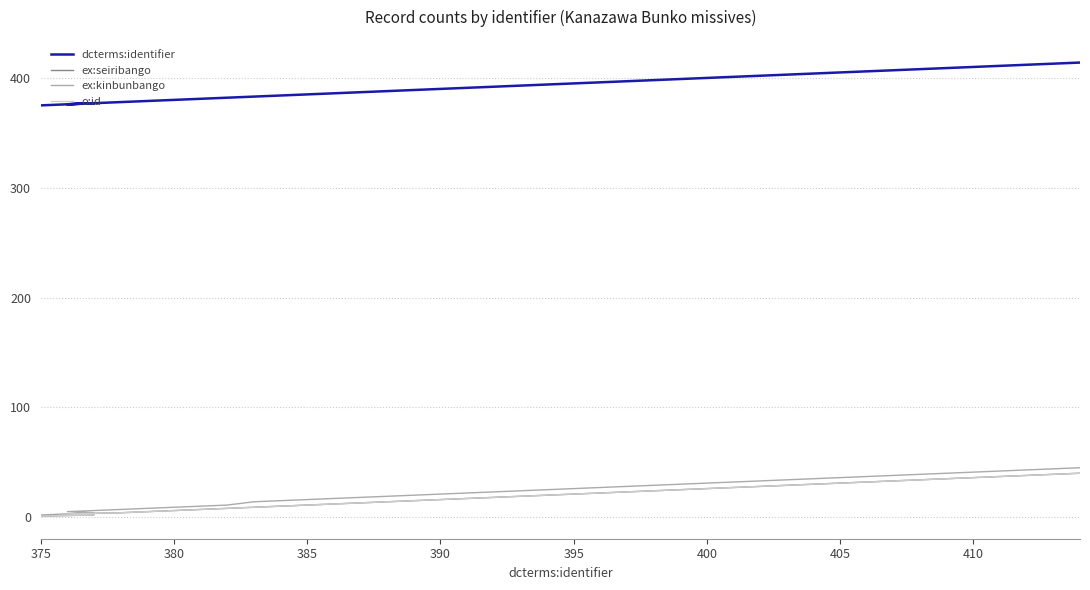

True or false: o:id has more than 1 interior local peaks.

False